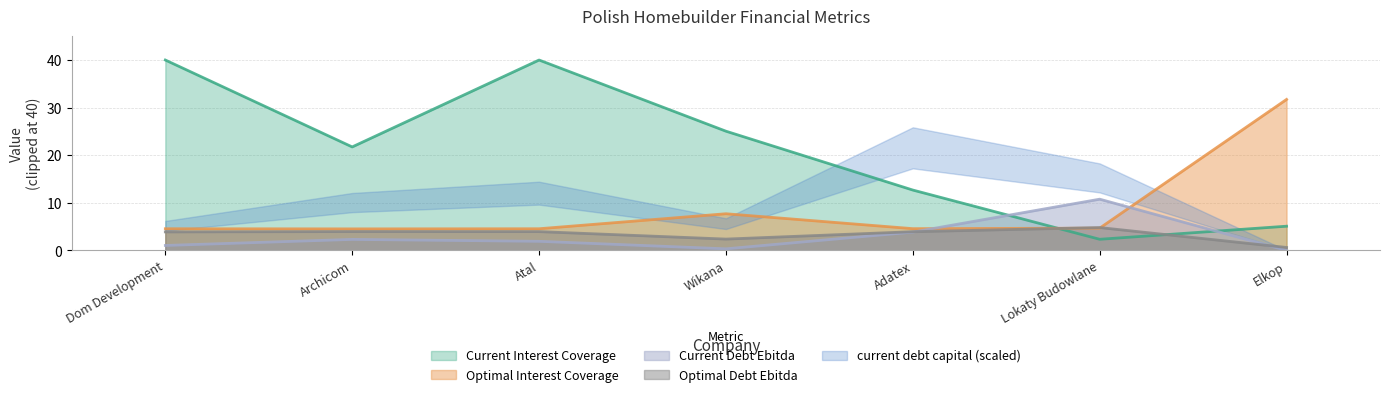

What is the difference between the optimal_debt_ebitda values at Wikana and Archicom?

1.6